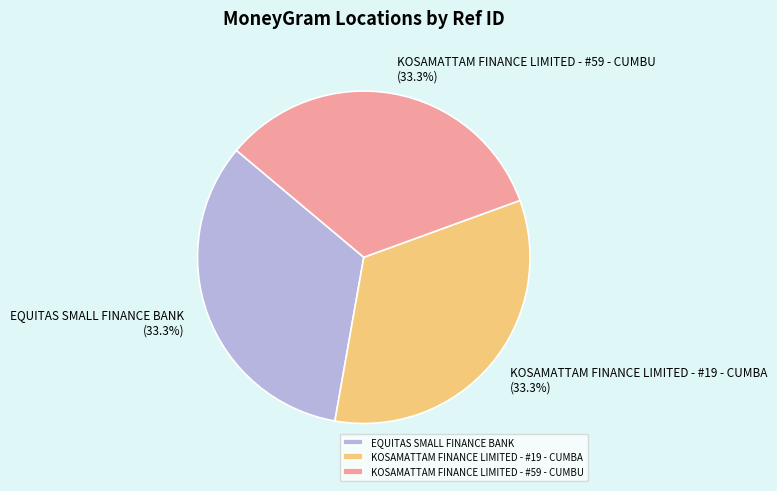

How many slices are in this pie chart?

3